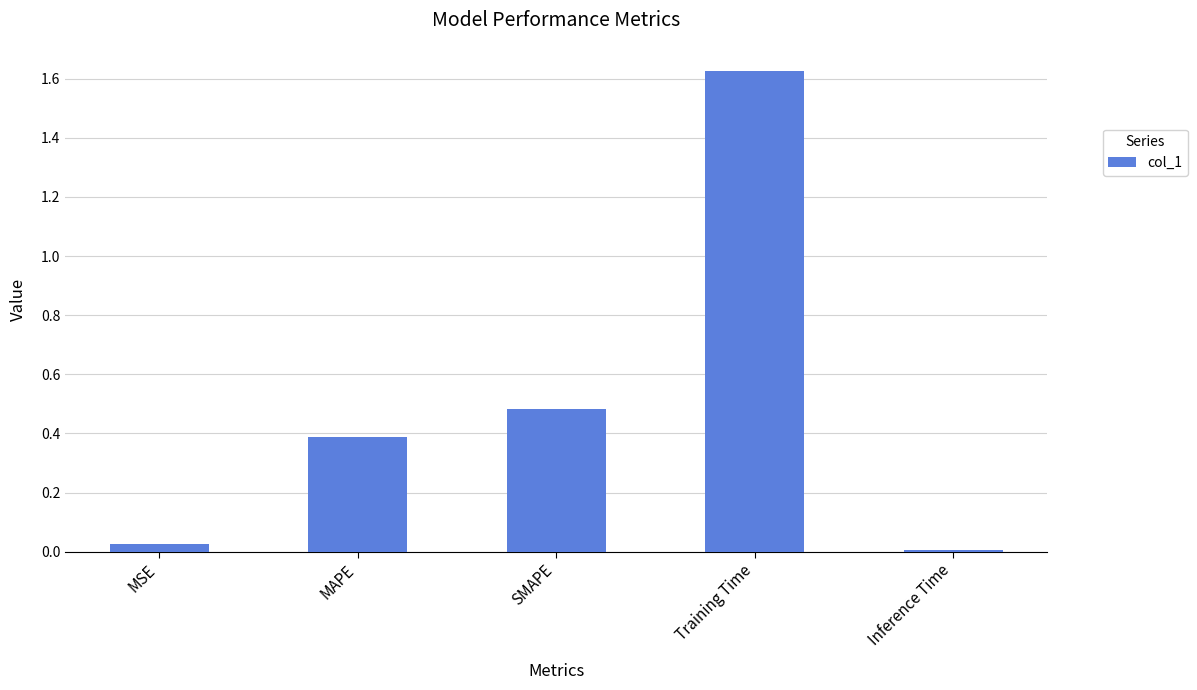

At which label is the value closest to 0?

Inference Time